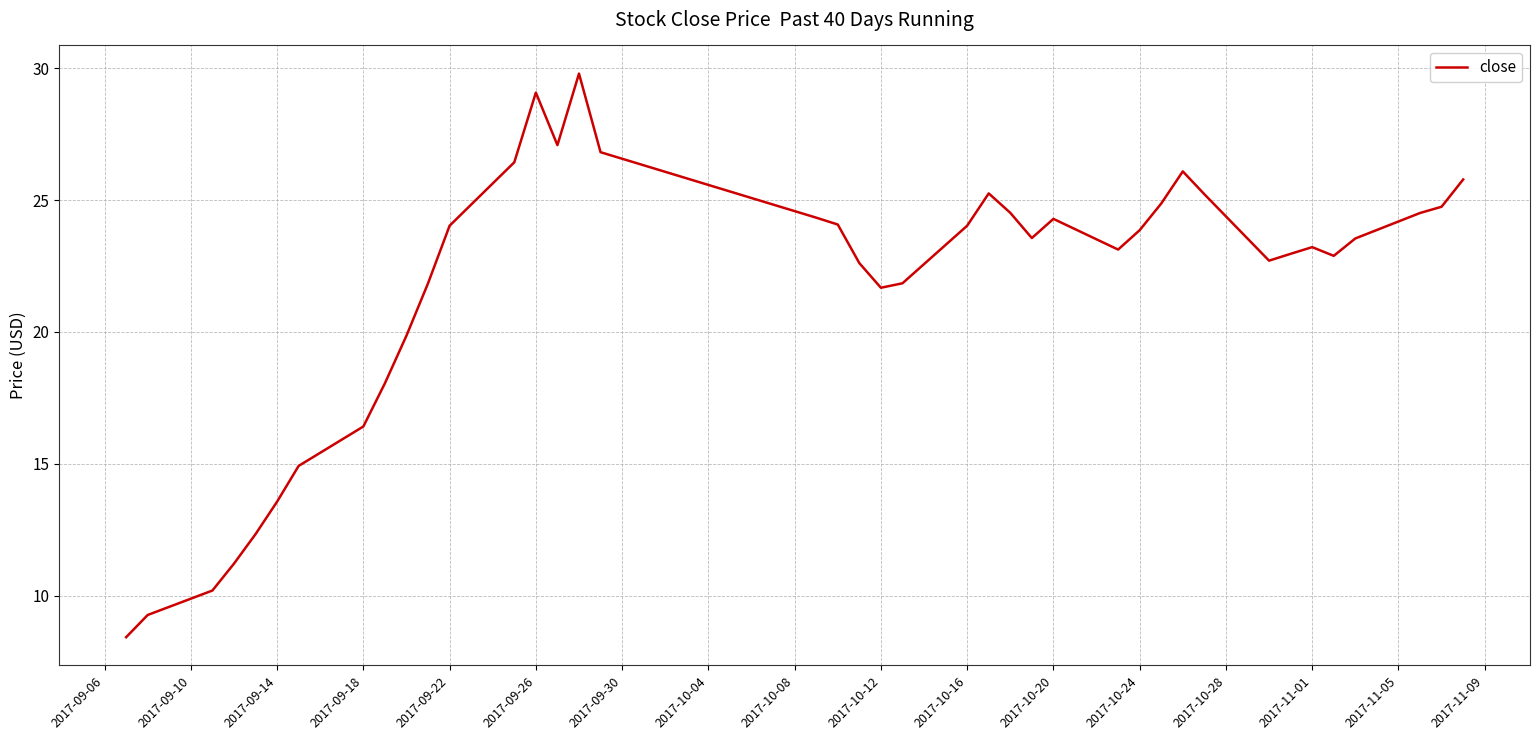

What is the smallest value displayed?

8.4